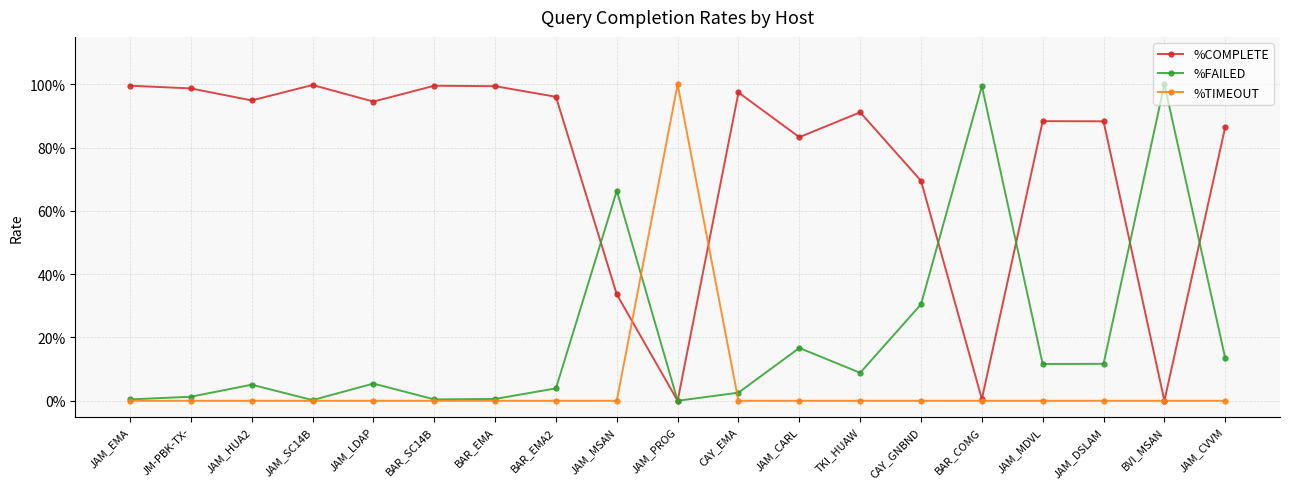

Reading right to left, extract all data points from this chart.

%COMPLETE: JAM_CVVM=0.9	BVI_MSAN=0.0	JAM_DSLAM=0.9	JAM_MDVL=0.9	BAR_COMG=0.0	CAY_GNBND=0.7	TKI_HUAW=0.9	JAM_CARL=0.8	CAY_EMA=1.0	JAM_PROG=0.0	JAM_MSAN=0.3	BAR_EMA2=1.0	BAR_EMA=1.0	BAR_SC14B=1.0	JAM_LDAP=0.9	JAM_SC14B=1.0	JAM_HUA2=0.9	JM-PBK-TX-=1.0	JAM_EMA=1.0
%FAILED: JAM_CVVM=0.1	BVI_MSAN=1.0	JAM_DSLAM=0.1	JAM_MDVL=0.1	BAR_COMG=1.0	CAY_GNBND=0.3	TKI_HUAW=0.1	JAM_CARL=0.2	CAY_EMA=0.0	JAM_PROG=0.0	JAM_MSAN=0.7	BAR_EMA2=0.0	BAR_EMA=0.0	BAR_SC14B=0.0	JAM_LDAP=0.1	JAM_SC14B=0.0	JAM_HUA2=0.1	JM-PBK-TX-=0.0	JAM_EMA=0.0
%TIMEOUT: JAM_CVVM=0.0	BVI_MSAN=0.0	JAM_DSLAM=0.0	JAM_MDVL=0.0	BAR_COMG=0.0	CAY_GNBND=0.0	TKI_HUAW=0.0	JAM_CARL=0.0	CAY_EMA=0.0	JAM_PROG=1.0	JAM_MSAN=0.0	BAR_EMA2=0.0	BAR_EMA=0.0	BAR_SC14B=0.0	JAM_LDAP=0.0	JAM_SC14B=0.0	JAM_HUA2=0.0	JM-PBK-TX-=0.0	JAM_EMA=0.0